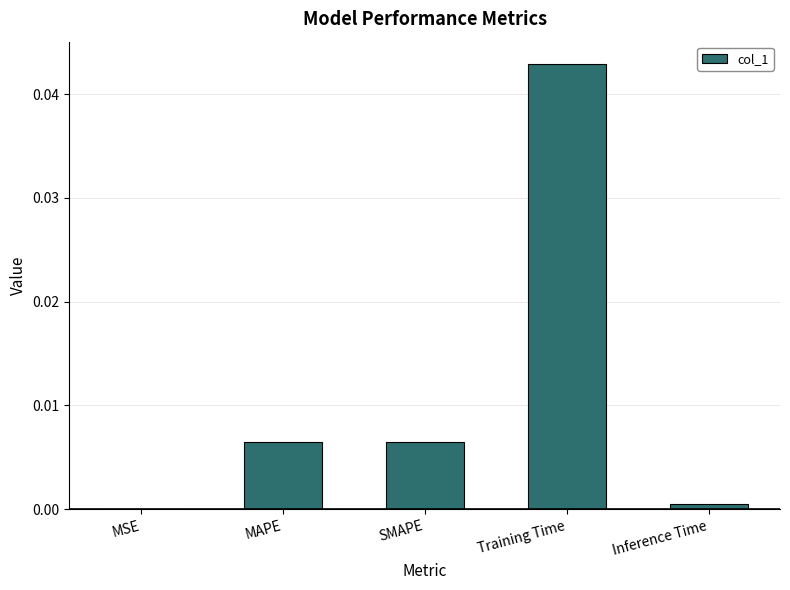

Which has a higher value, SMAPE or MSE?

SMAPE